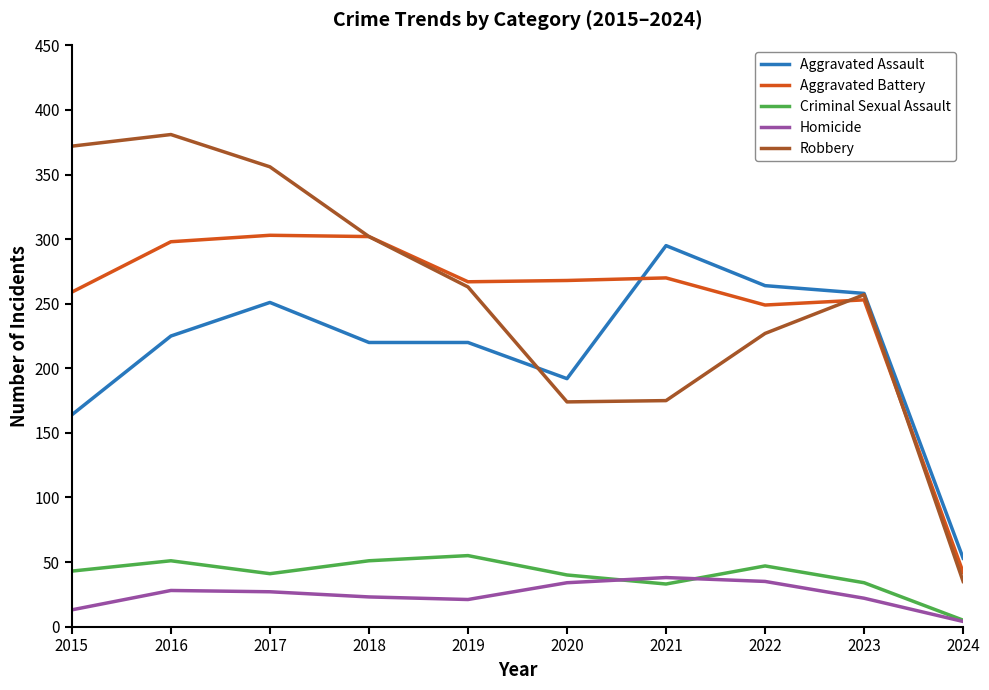

What is the sum of the Aggravated Battery values at 2016 and 2021?

568